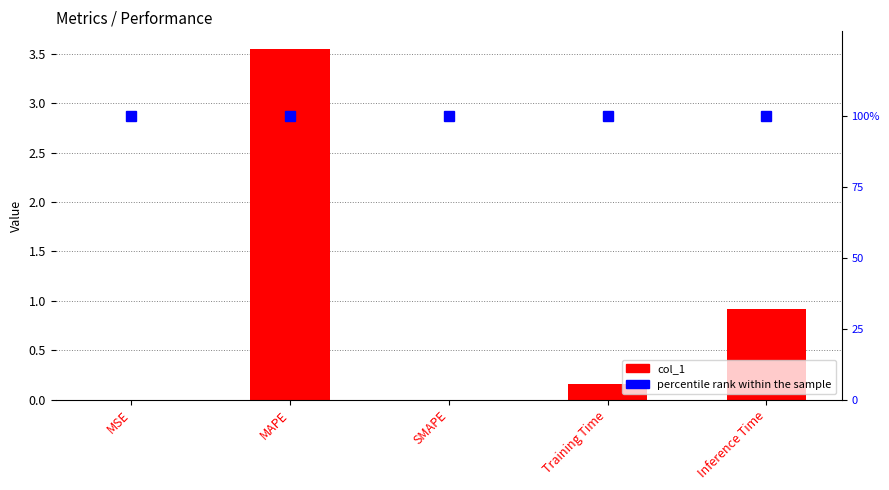

Reading right to left, transcribe all the data shown in this chart.

col_1: 0.9	0.2	0.0	3.5	0.0
percentile rank within the sample: 1.0	1.0	1.0	1.0	1.0